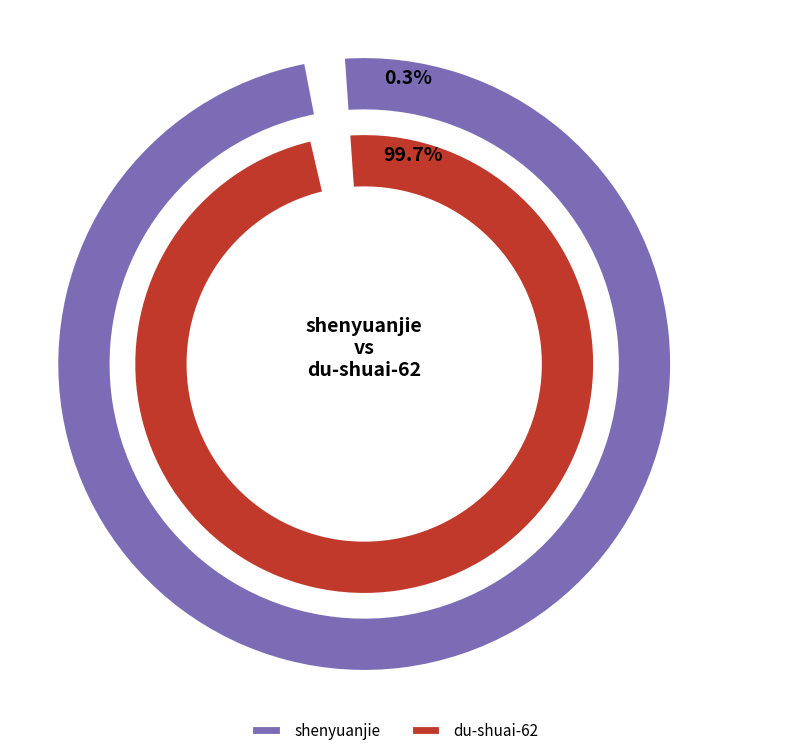

What is the majority slice?

du-shuai-62